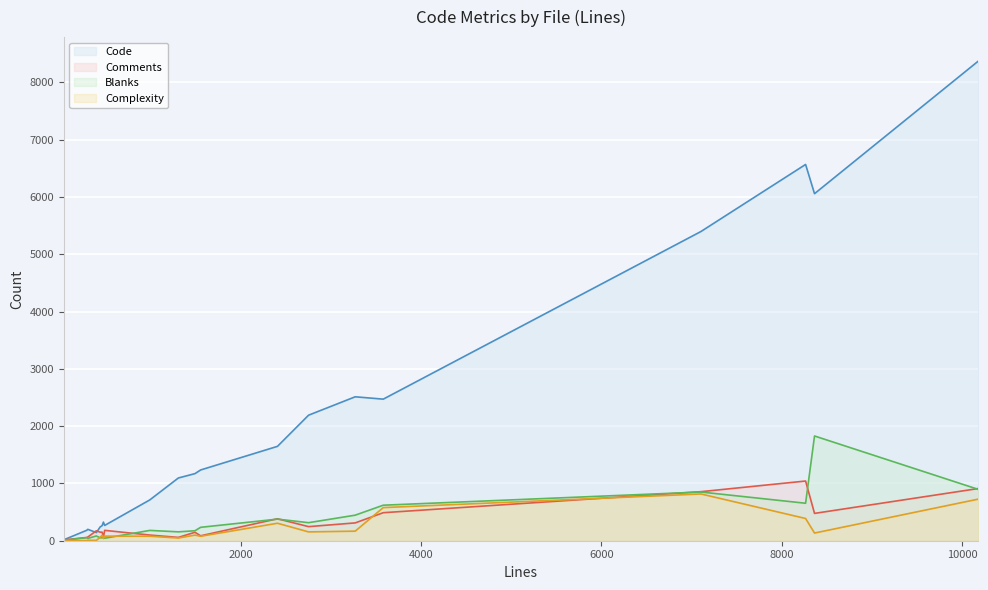

Is the value of Blanks at addr_resolv.c greater than the value of Complexity at packet-usb.h?

Yes